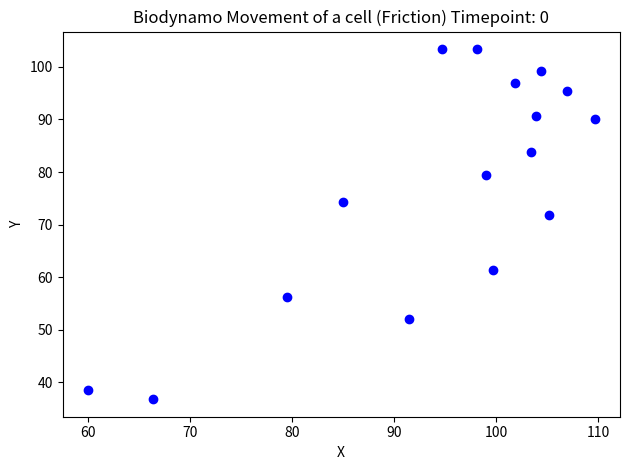

What is the range of Y values (max minus min)?

66.6